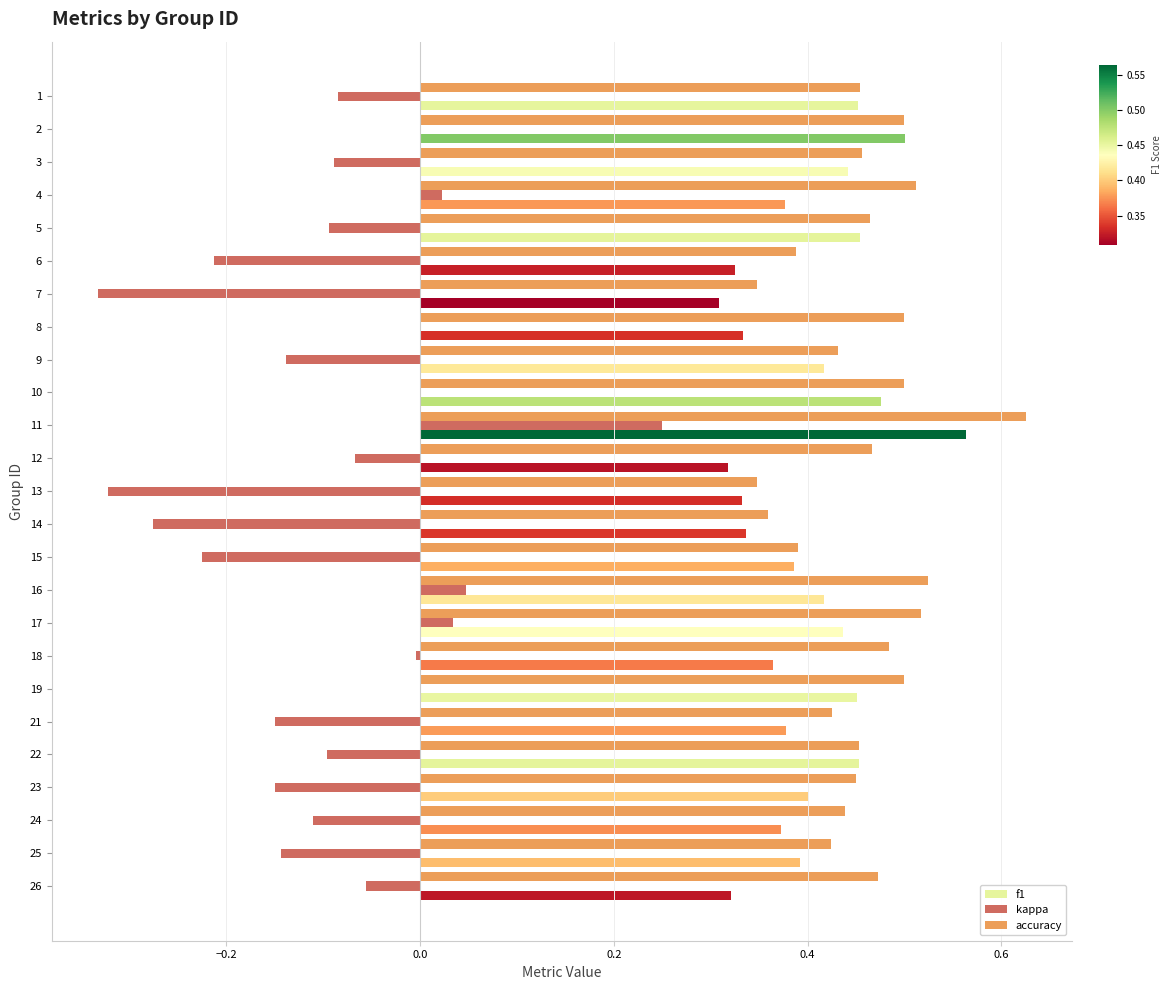

At which label does f1 reach its peak?

11